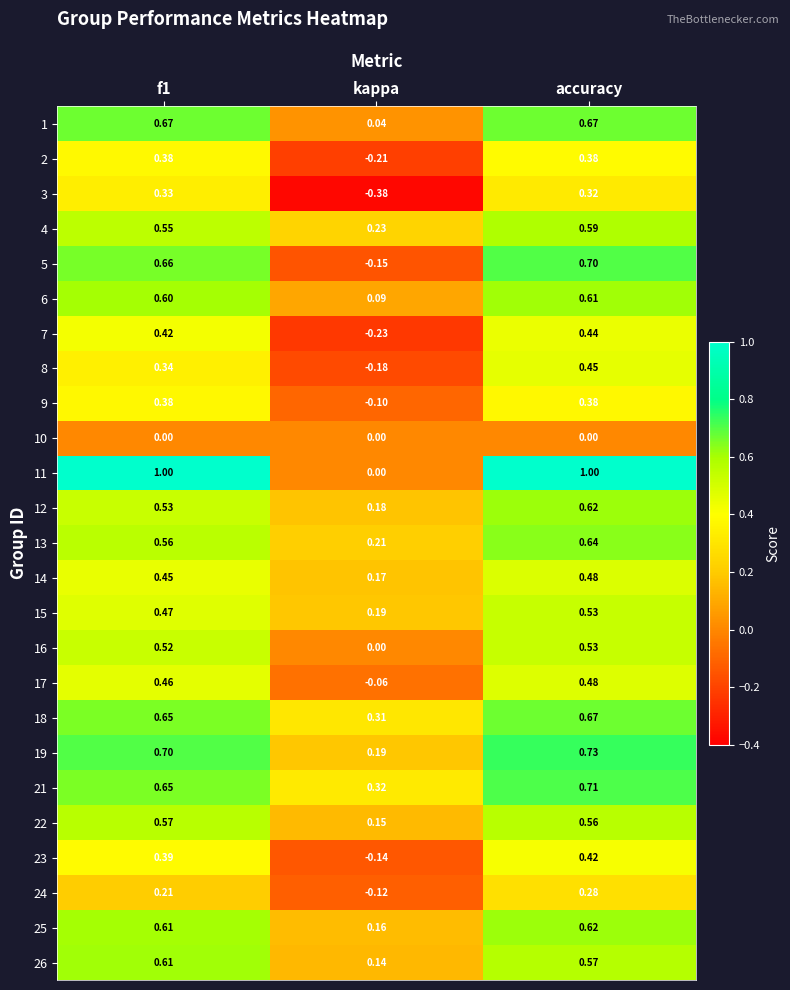

At which label does 13 reach its peak?

accuracy